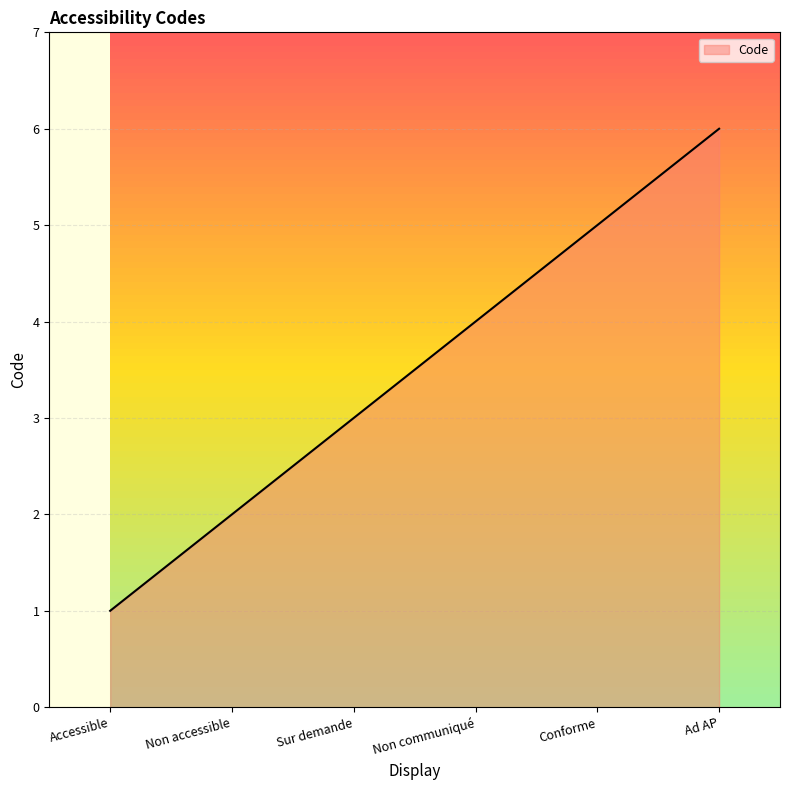

The chart shows a value of 9 at Ad AP. True or false?

False